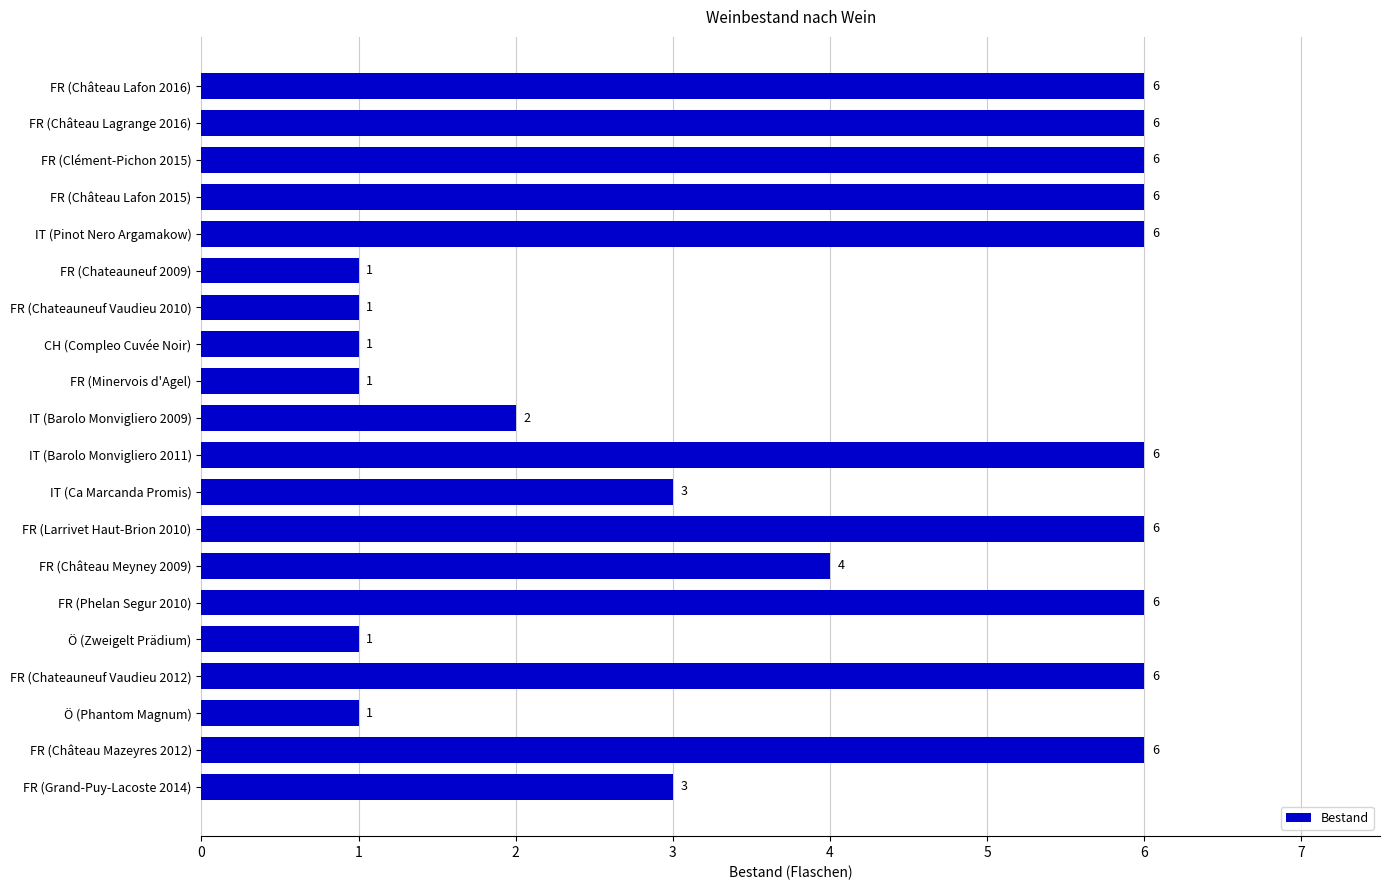

Does the chart contain any negative values?

No